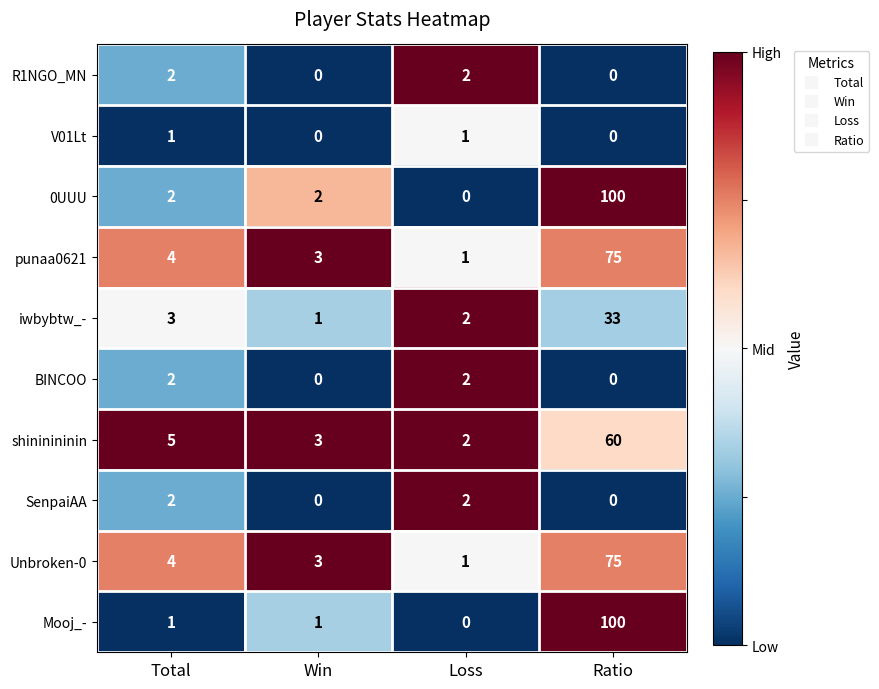

At which label is punaa0621 closest to 38?

Total